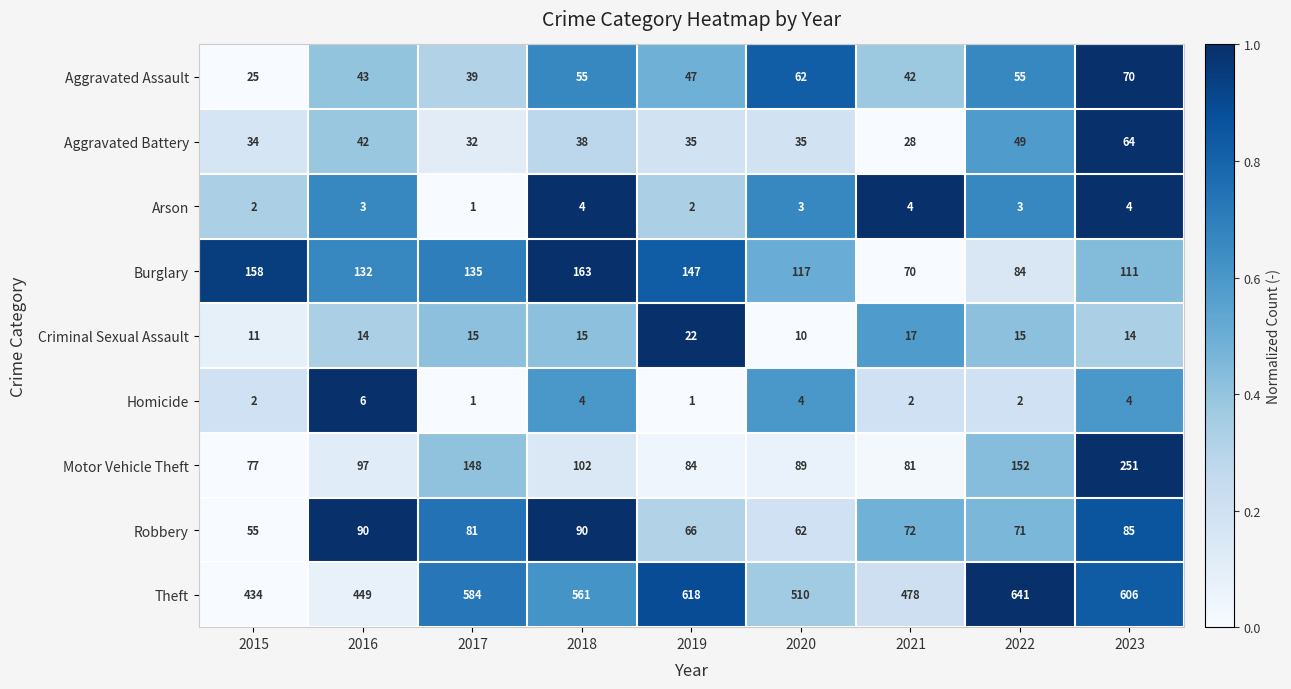

Between 2016 and 2023, which series saw the biggest shift?

Theft